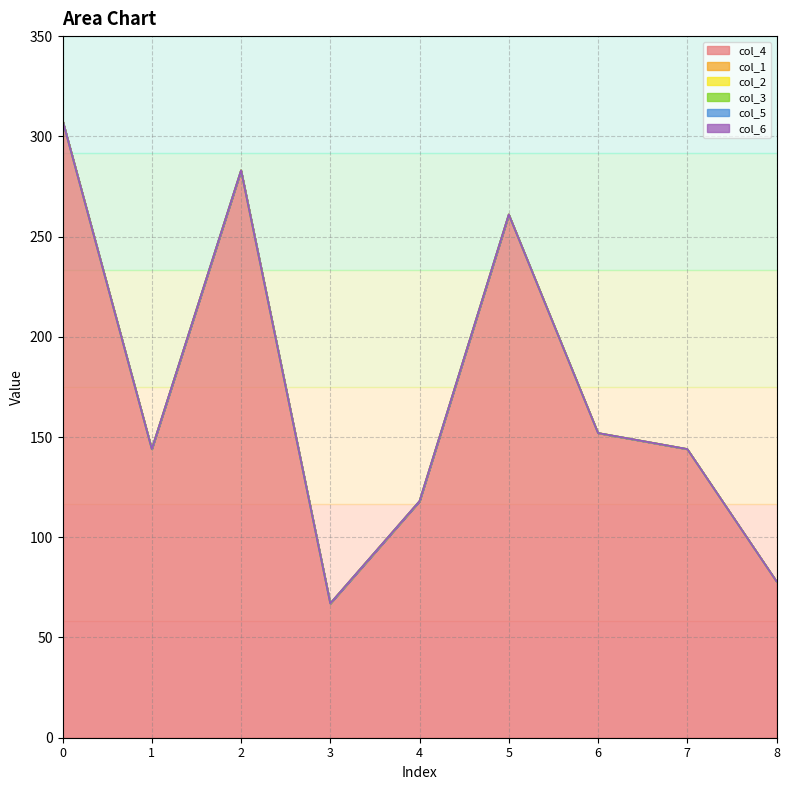

Does the chart display data point markers on the line(s)?

No